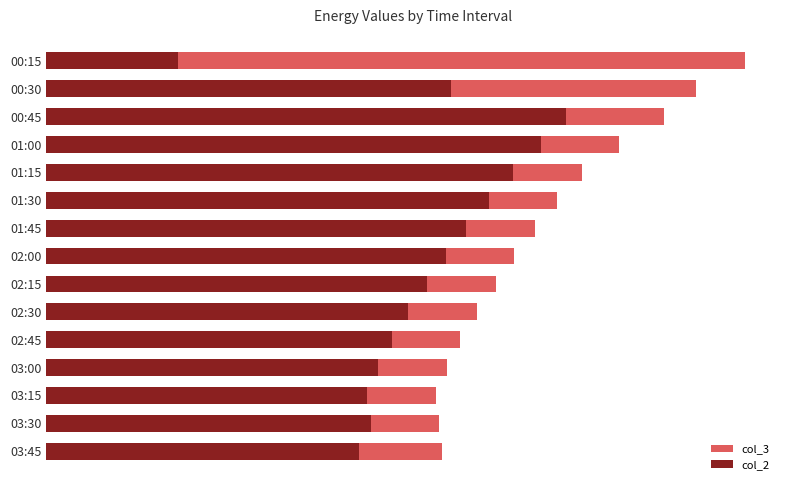

What is the approximate value of col_3 at 00:15?

457.9